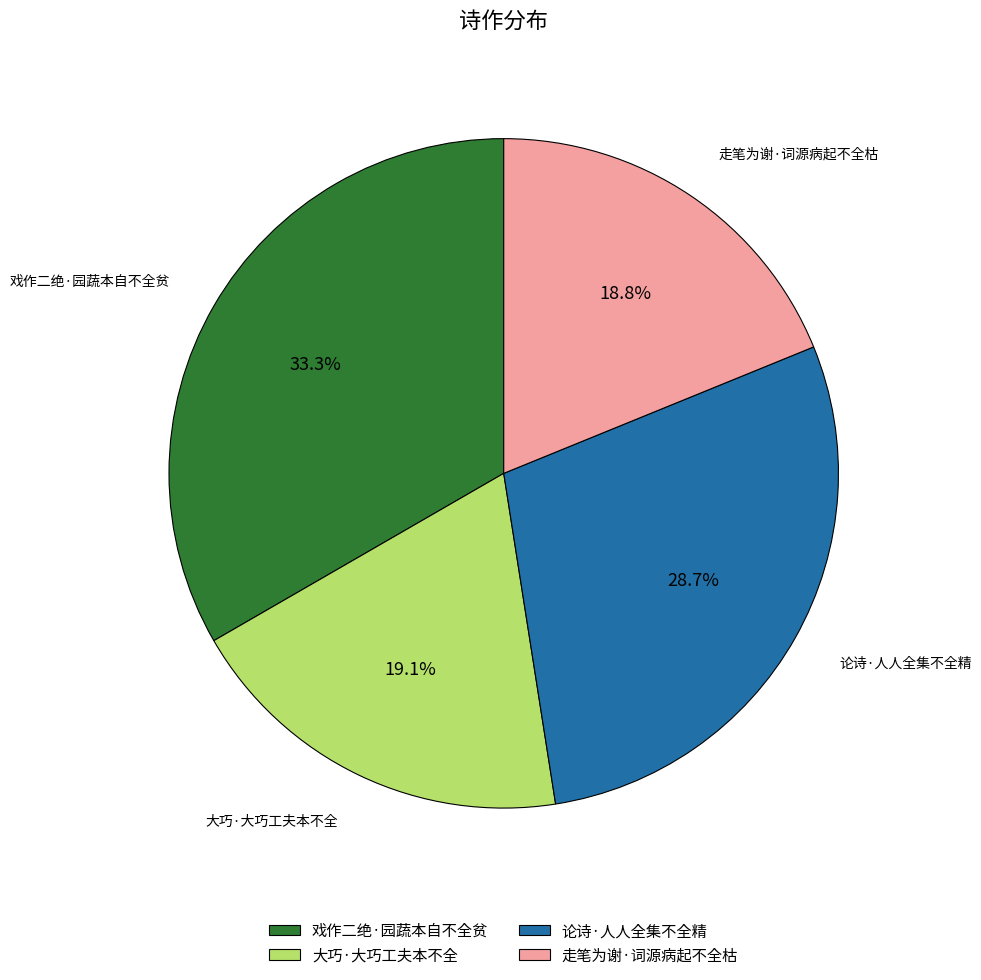

Which has a higher value, 戏作二绝·园蔬本自不全贫 or 大巧·大巧工夫本不全?

戏作二绝·园蔬本自不全贫